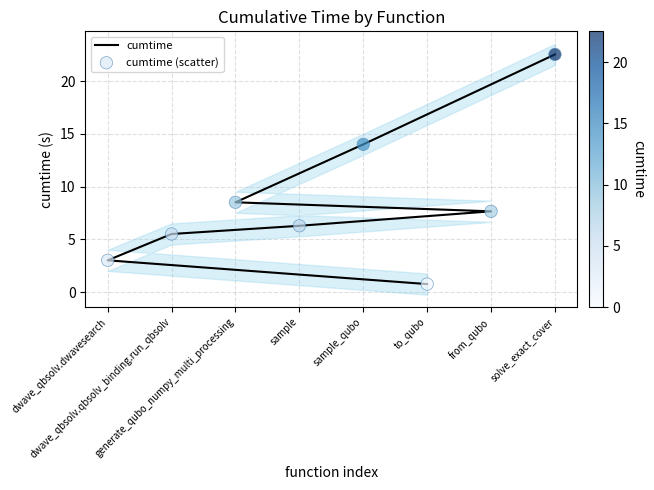

Which series has the widest spread of Y values?

cumtime